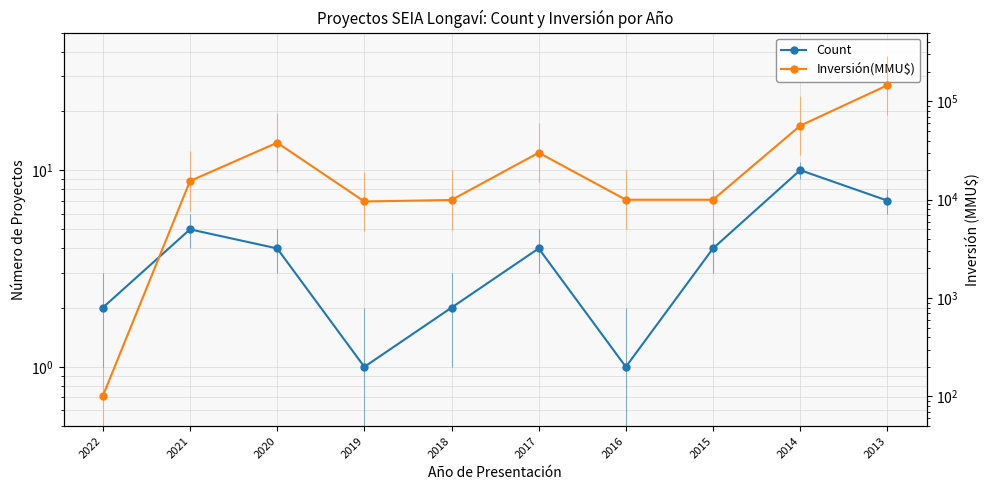

At which label does Inversión(MMU$) reach its minimum?

2022